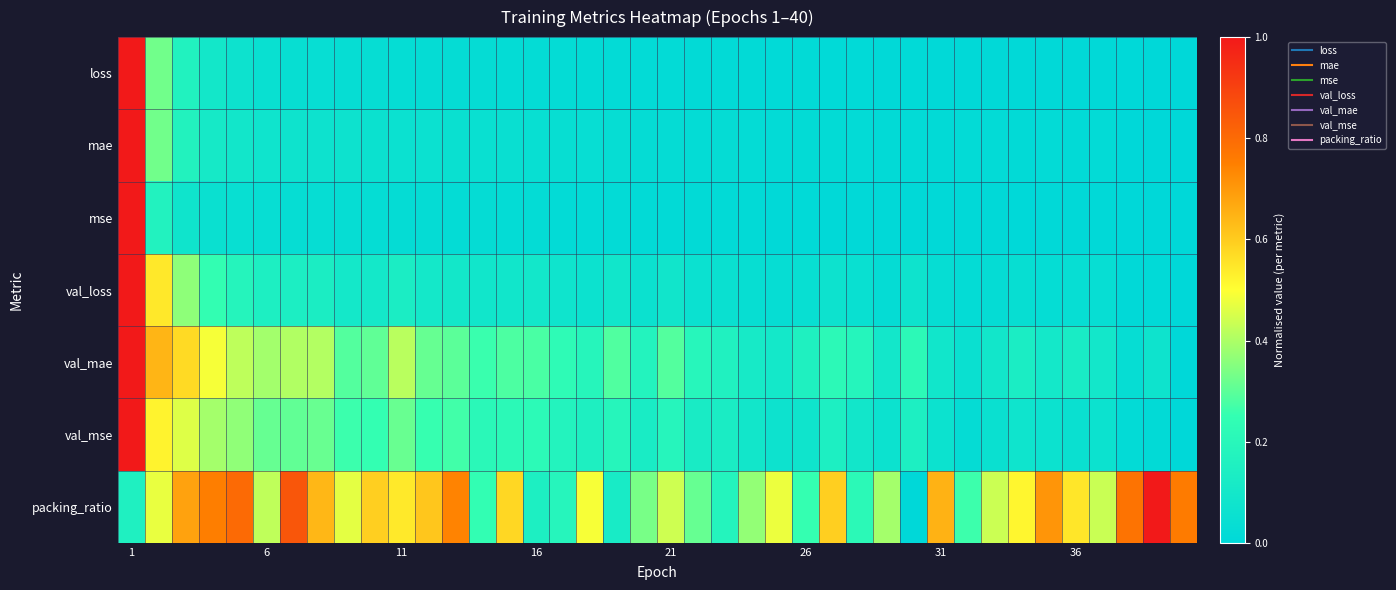

List the series in order of their peak value, lowest first.

loss, mae, mse, val_loss, val_mae, val_mse, packing_ratio